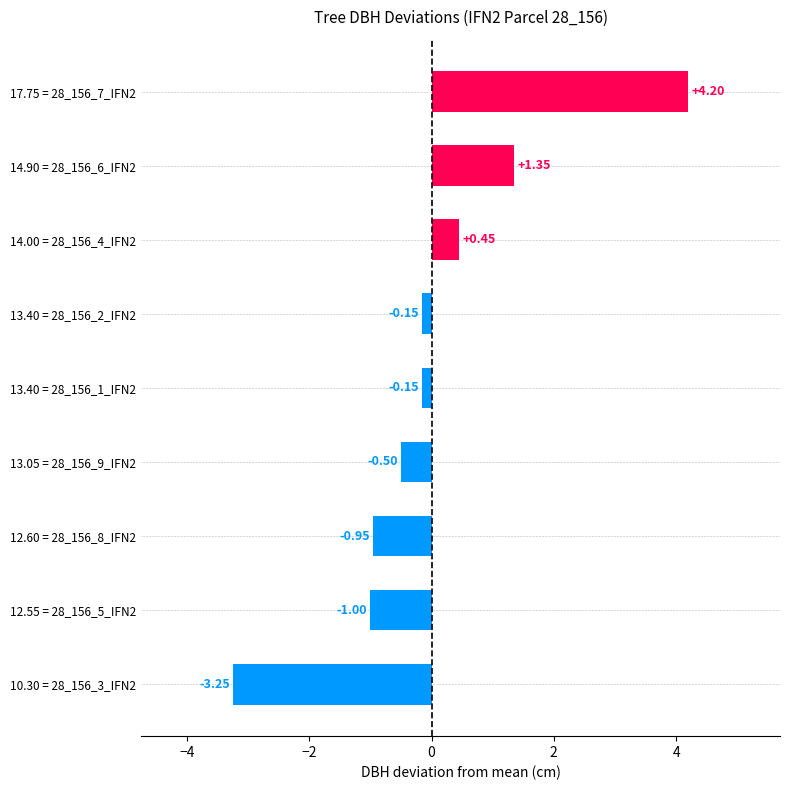

What is the difference between the values at 14.90 = 28_156_6_IFN2 and 13.40 = 28_156_2_IFN2?

1.5